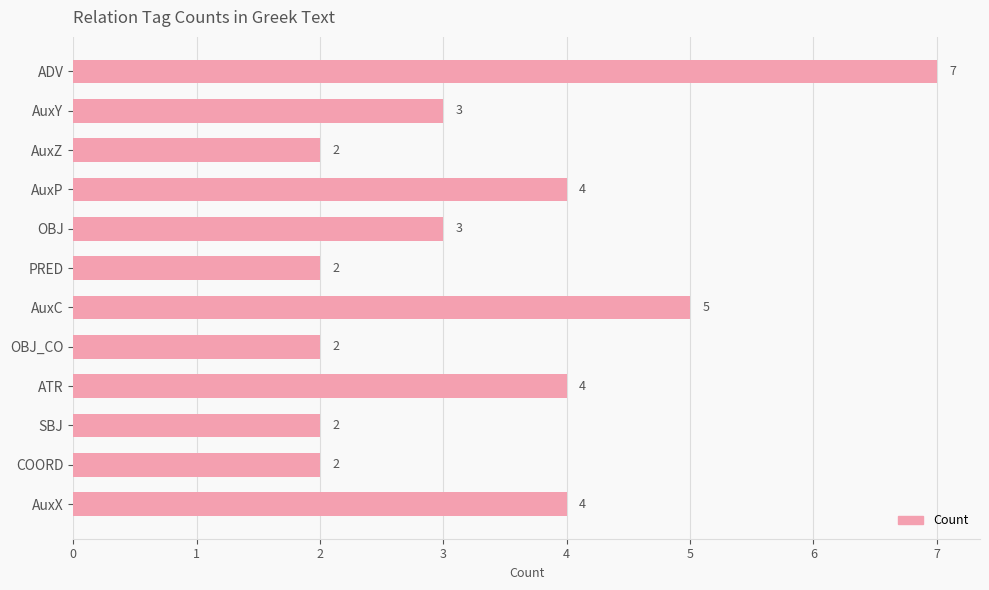

Approximately how many times larger is the value at SBJ compared to AuxP?

0.5